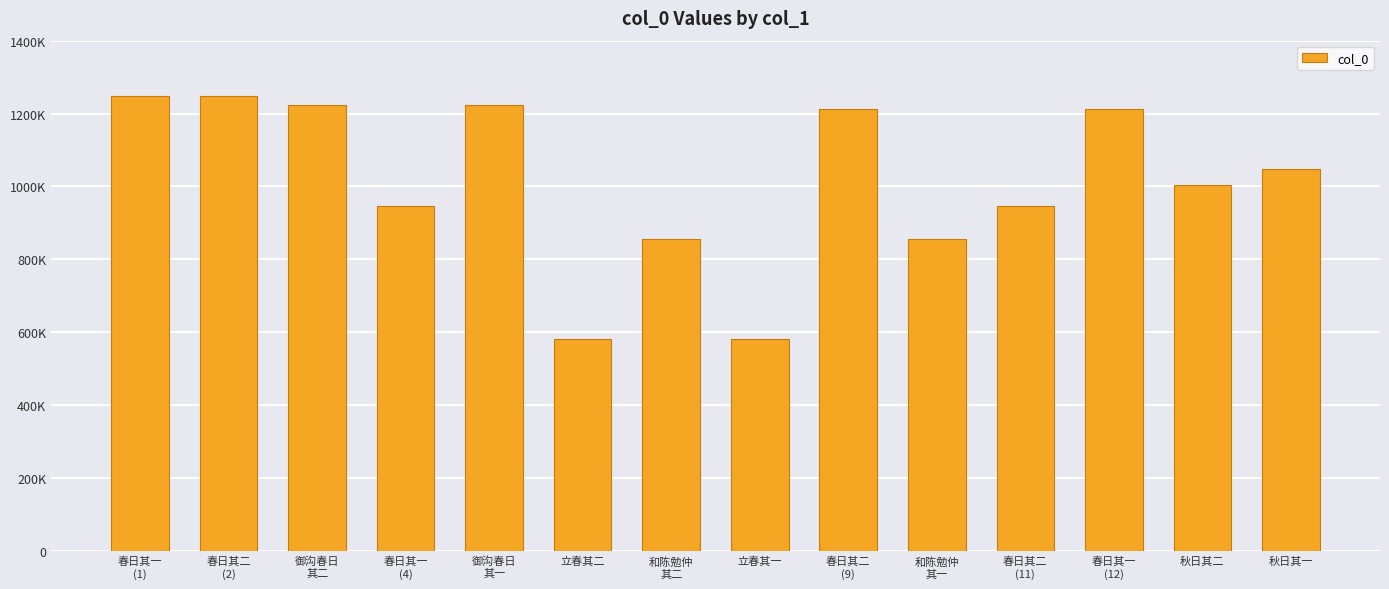

What is the change in value from 御沟春日
其二 to 秋日其二?

-218486